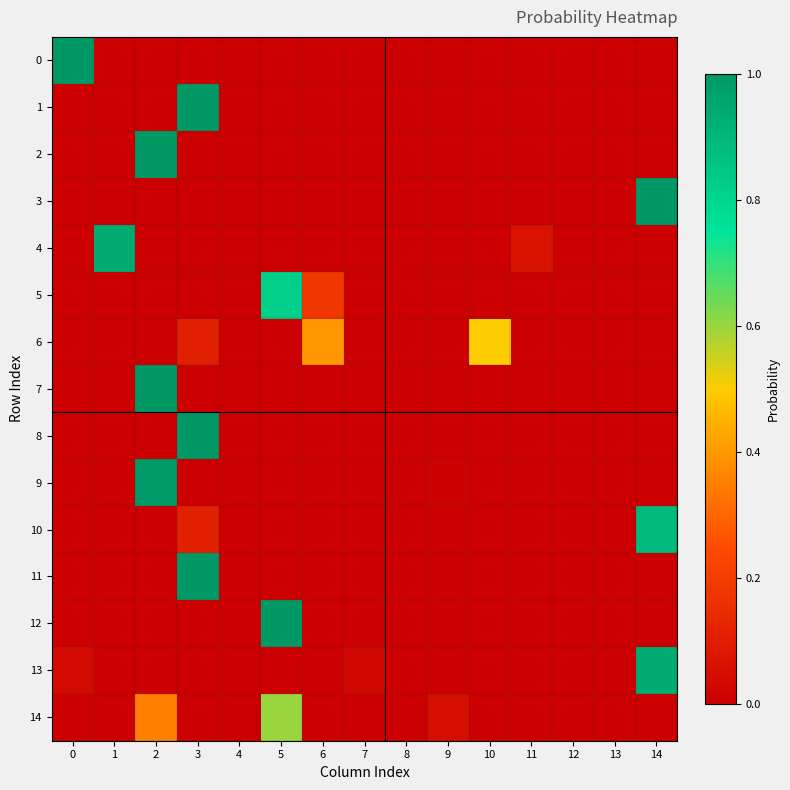

Which series has the largest total across all categories?

14